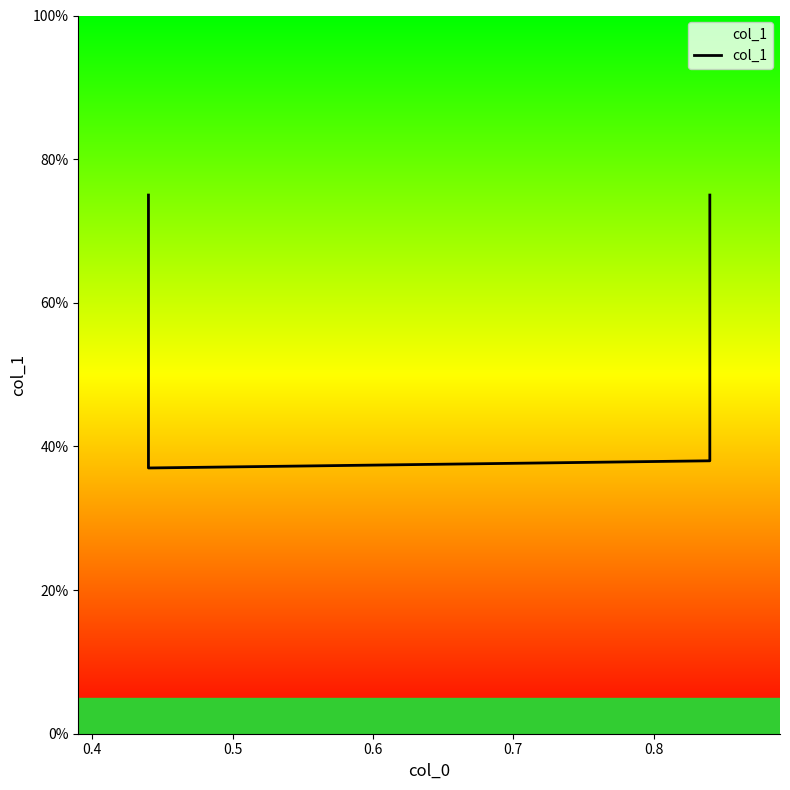

The chart shows a value of 0.4 at 0.5. True or false?

True